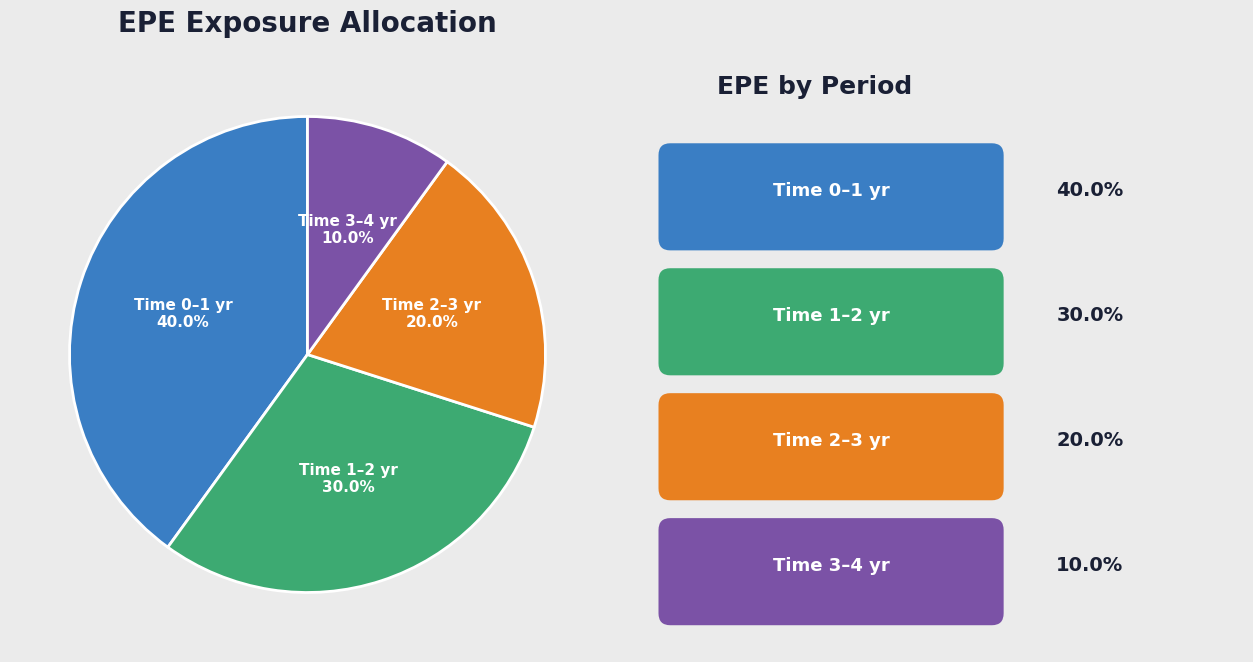

Does Time 3–4 yr account for over 50% of the chart?

No